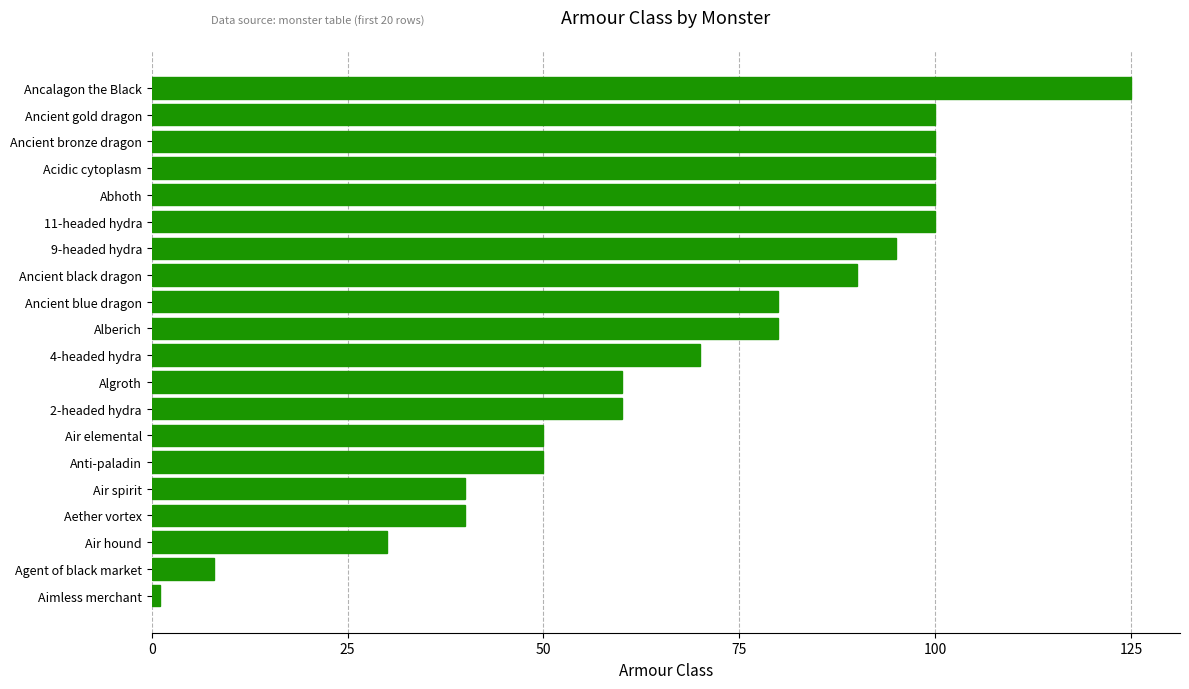

Between 11-headed hydra and Algroth, which is larger?

11-headed hydra